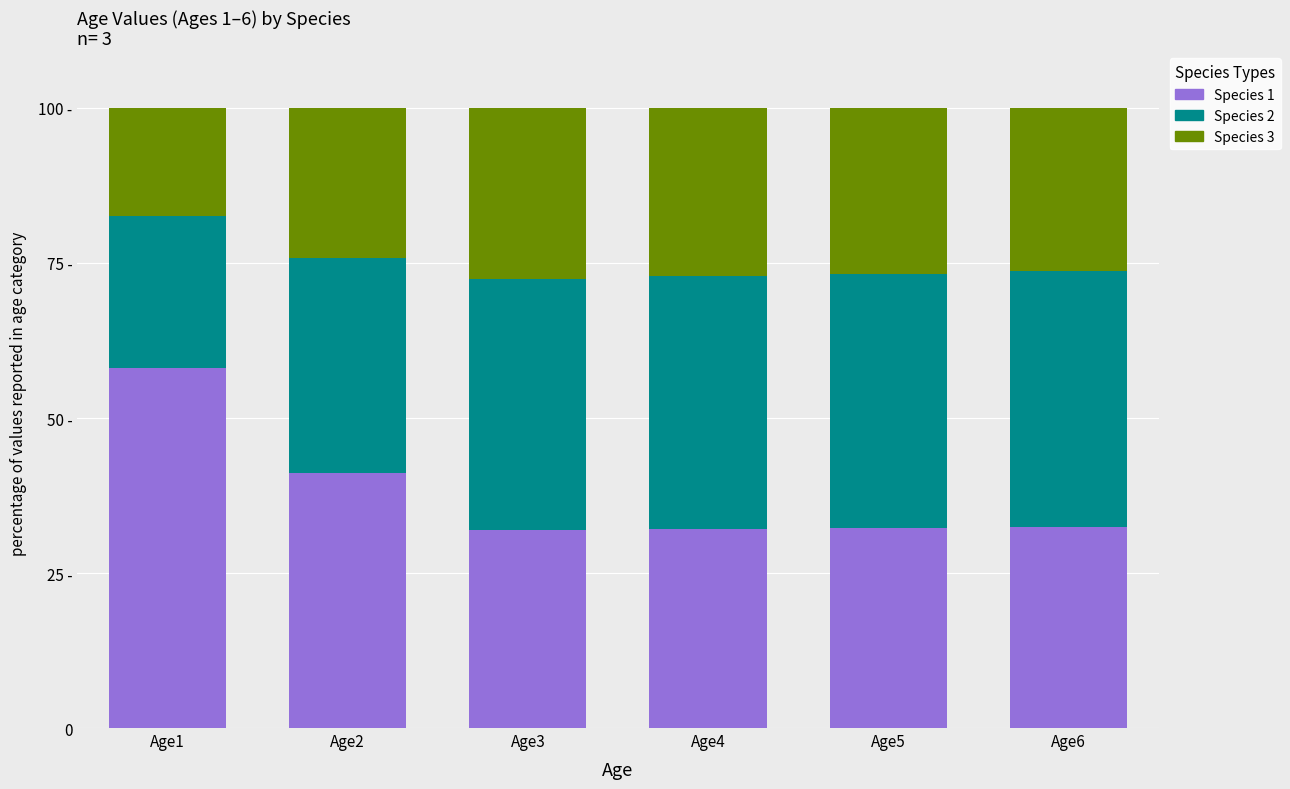

What are all the series names shown in the legend?

Species 1, Species 2, Species 3